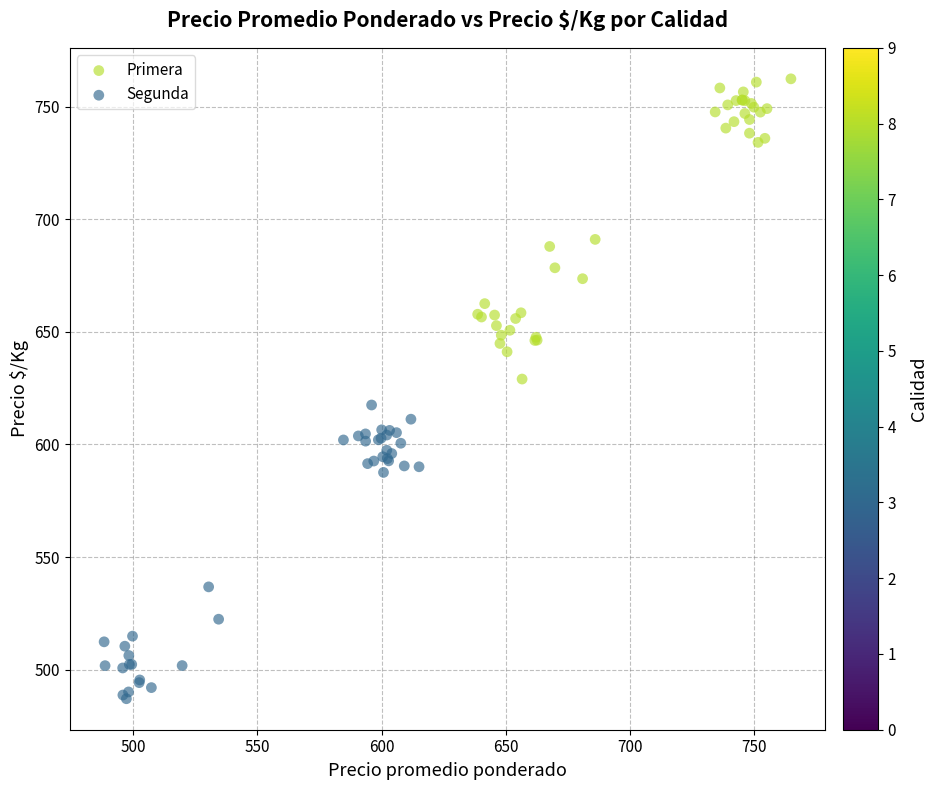

Which series reaches the maximum Y coordinate?

Primera